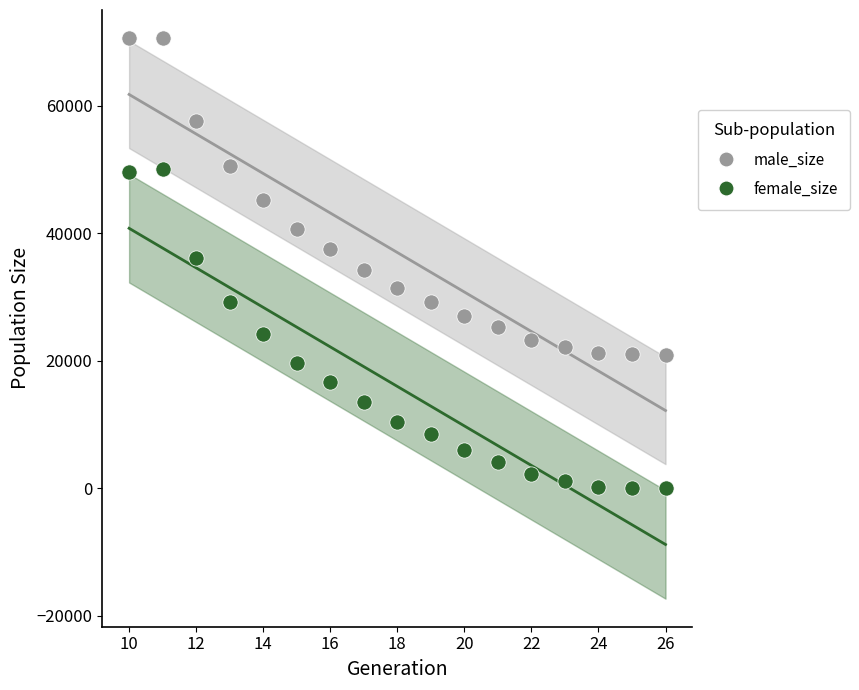

Which series has the largest Y range (max minus min)?

female_size